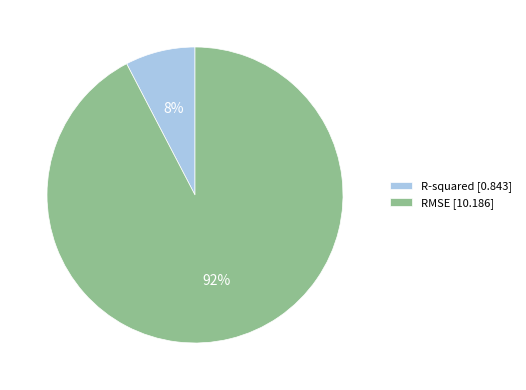

To the nearest percent, what percentage of the pie is R-squared?

8%